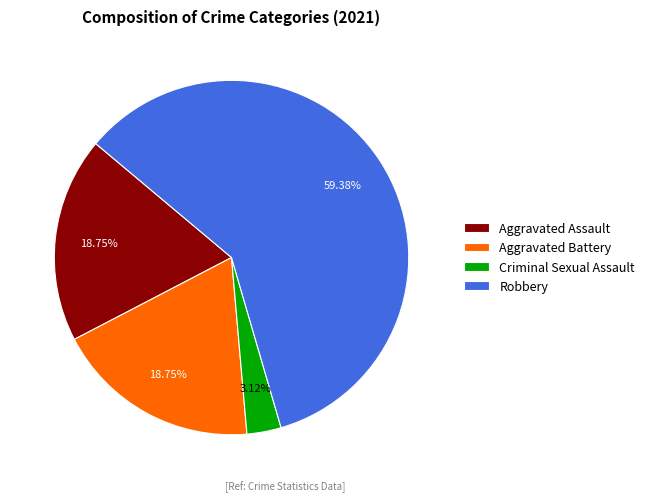

Which category has the smallest portion of the pie?

Criminal Sexual Assault